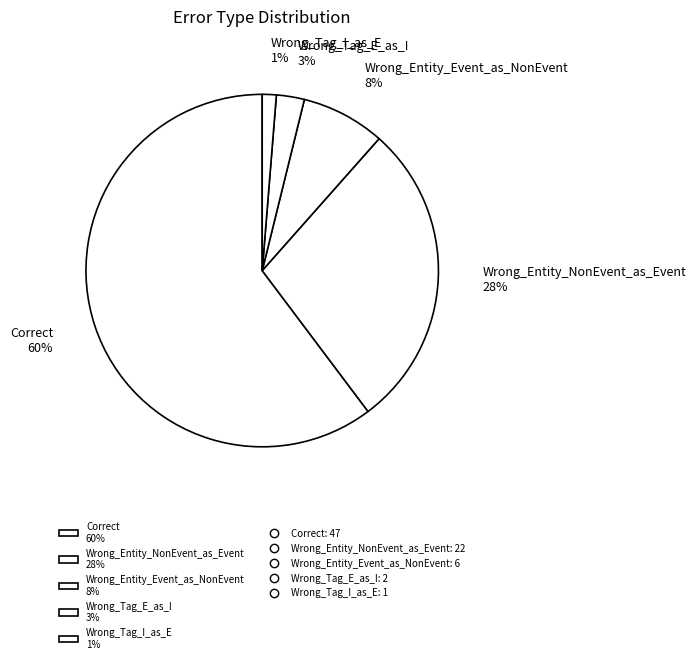

Count the number of slices in the pie.

5